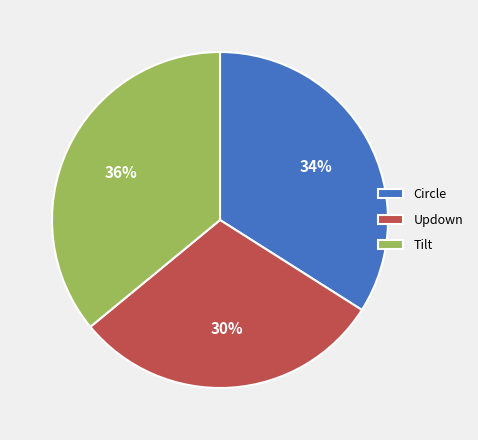

True or false: Circle accounts for 34% of the total.

True